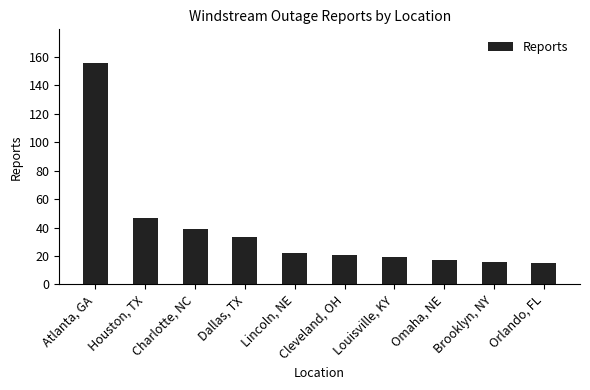

Reading left to right, transcribe all the data shown in this chart.

Atlanta, GA=156	Houston, TX=47	Charlotte, NC=39	Dallas, TX=33	Lincoln, NE=22	Cleveland, OH=21	Louisville, KY=19	Omaha, NE=17	Brooklyn, NY=16	Orlando, FL=15